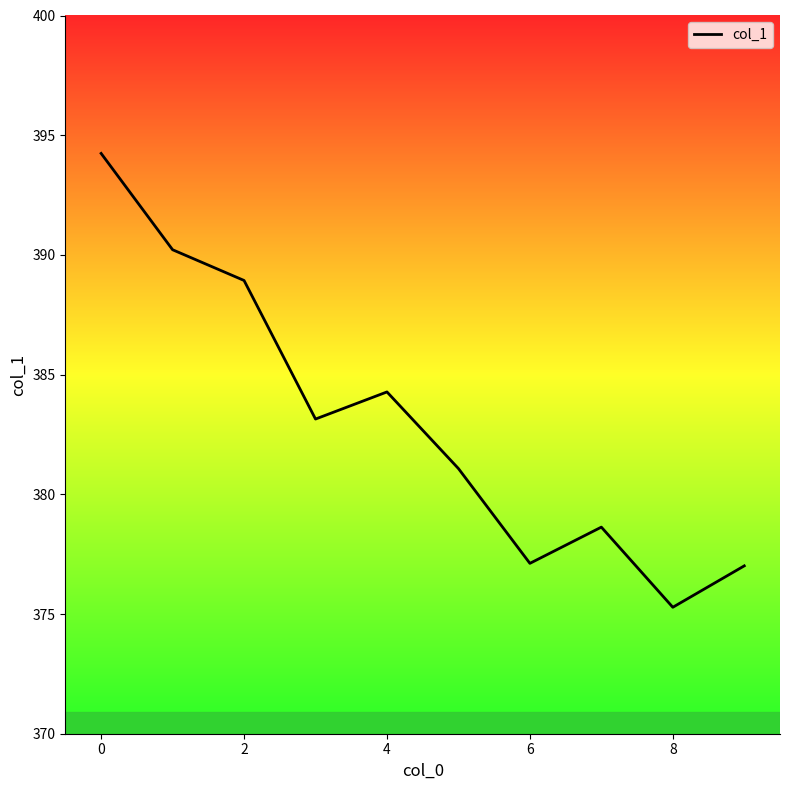

What is the smallest value displayed?

375.3